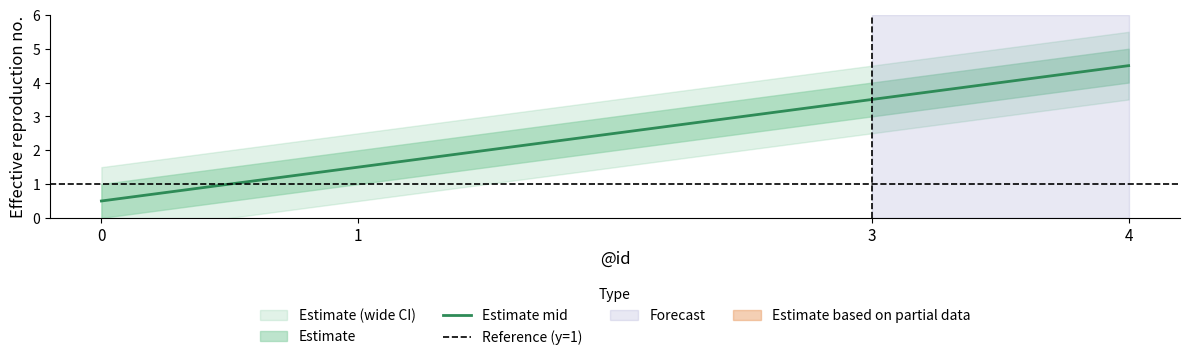

True or false: mid and upper cross at least once.

False